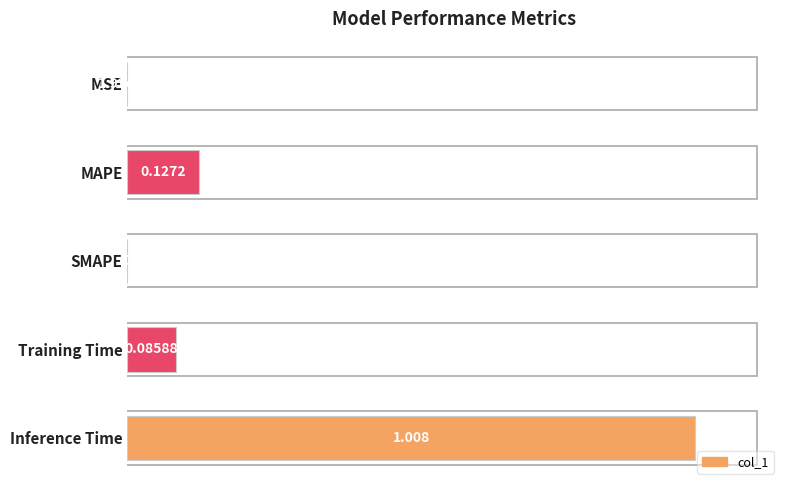

Which has a higher value, MAPE or SMAPE?

MAPE